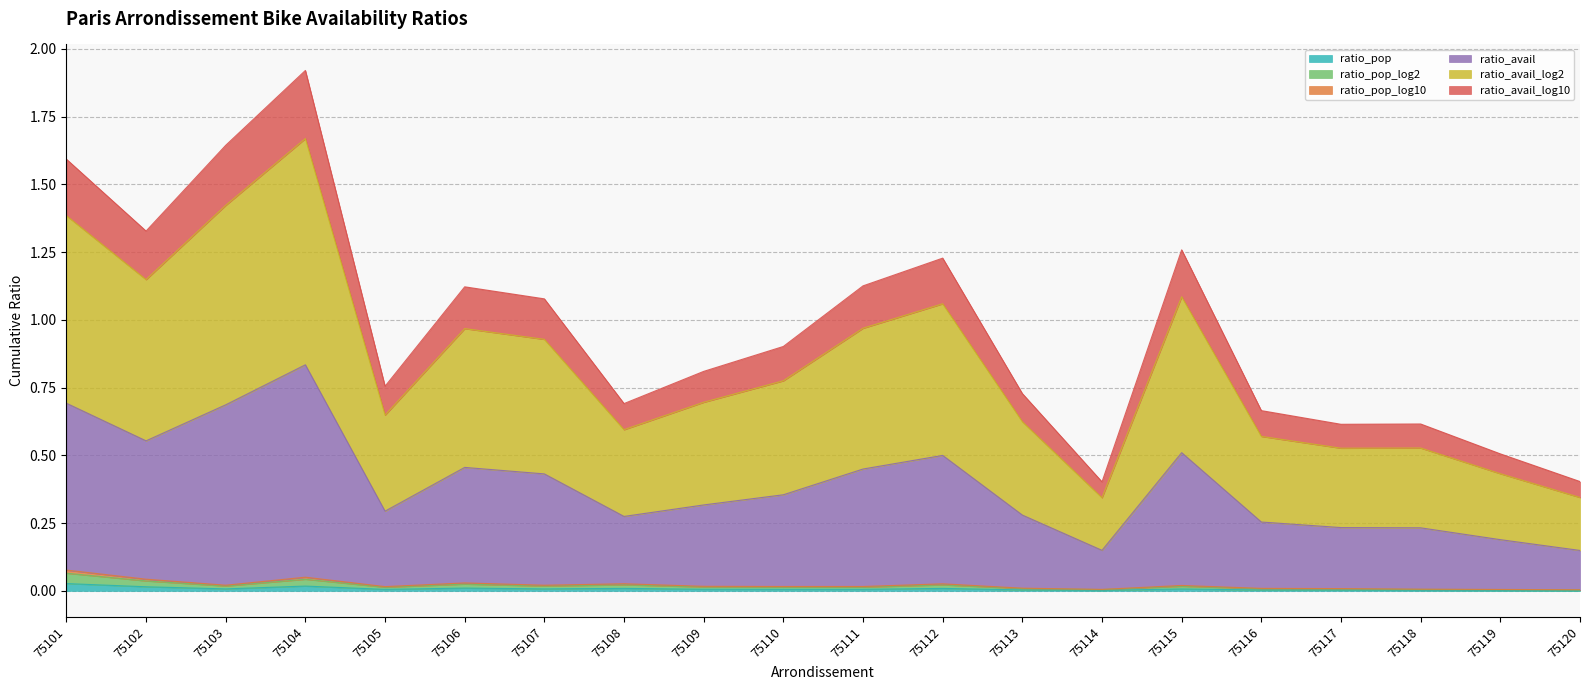

What is the maximum value shown in the chart?

1.9